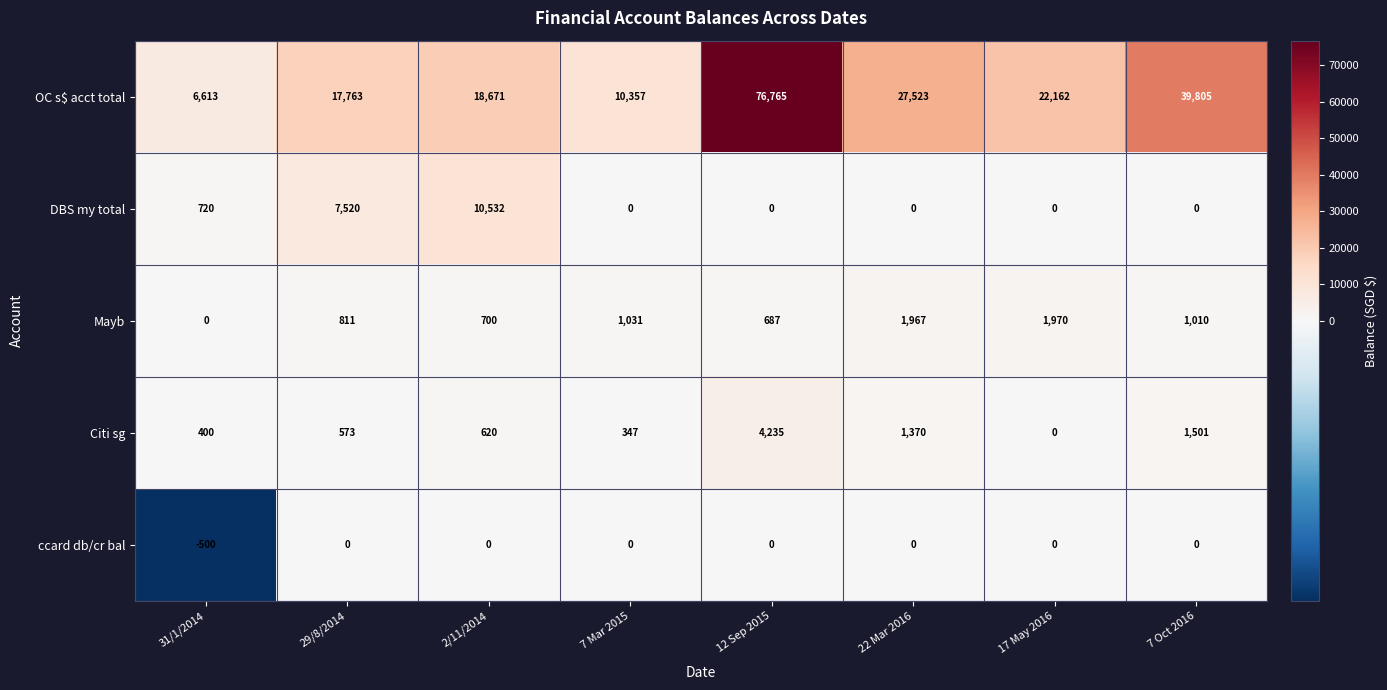

Is it true that ccard db/cr bal equals 241 at 17 May 2016?

False